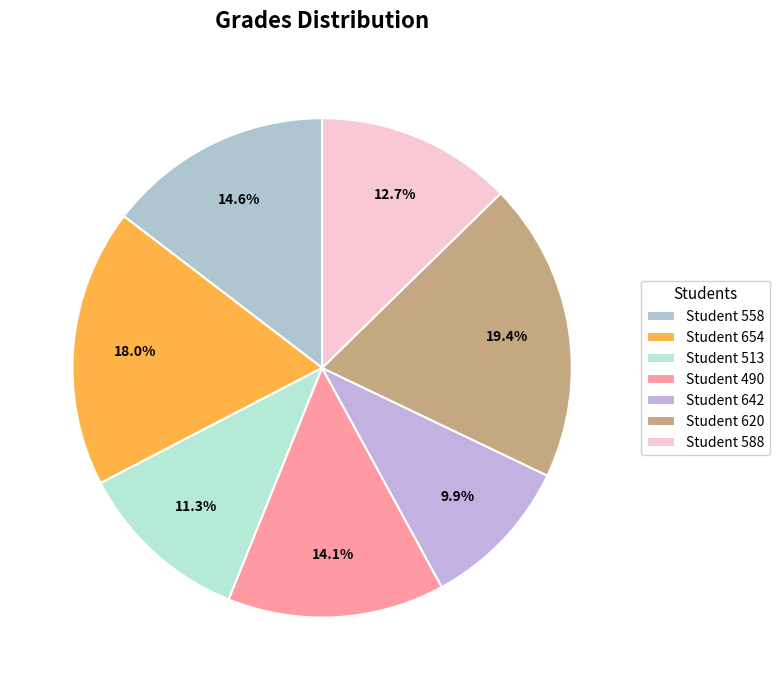

Do Student 620 and Student 490 together represent more than half of the pie?

No